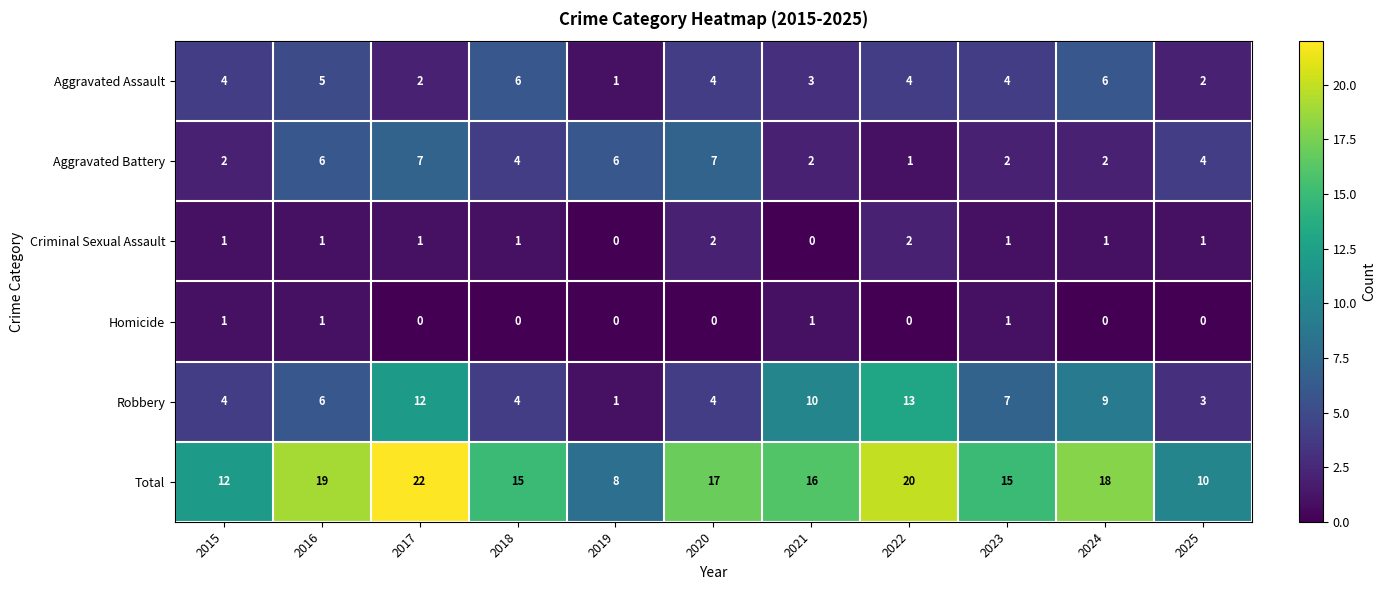

The value of Robbery at 2022 is 13. True or false?

True